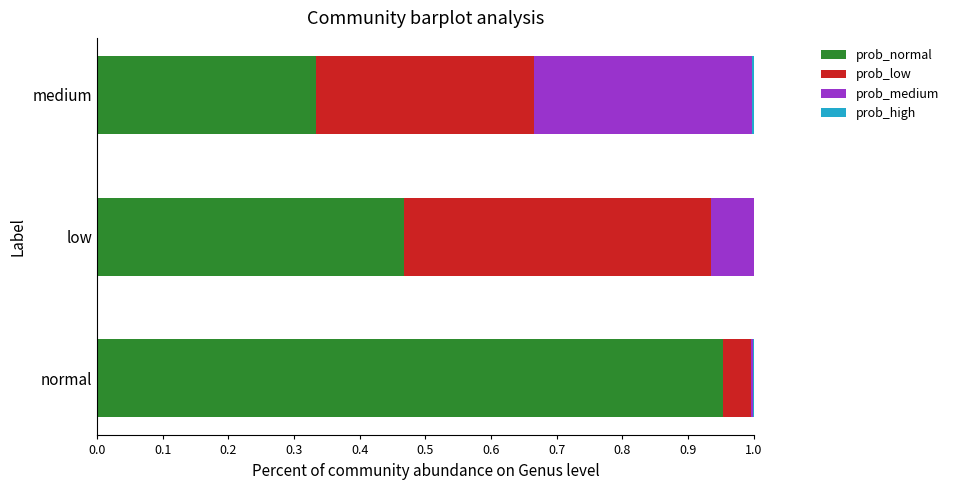

True or false: prob_normal has a value of 0.5 at normal.

False